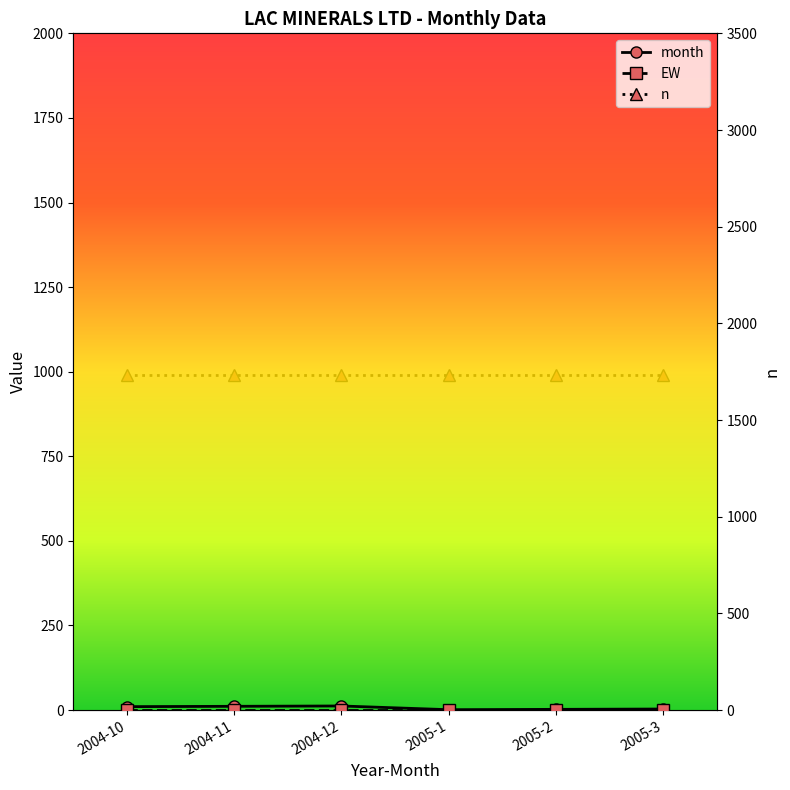

Which has a higher value, 2005-1 or 2004-11?

2004-11